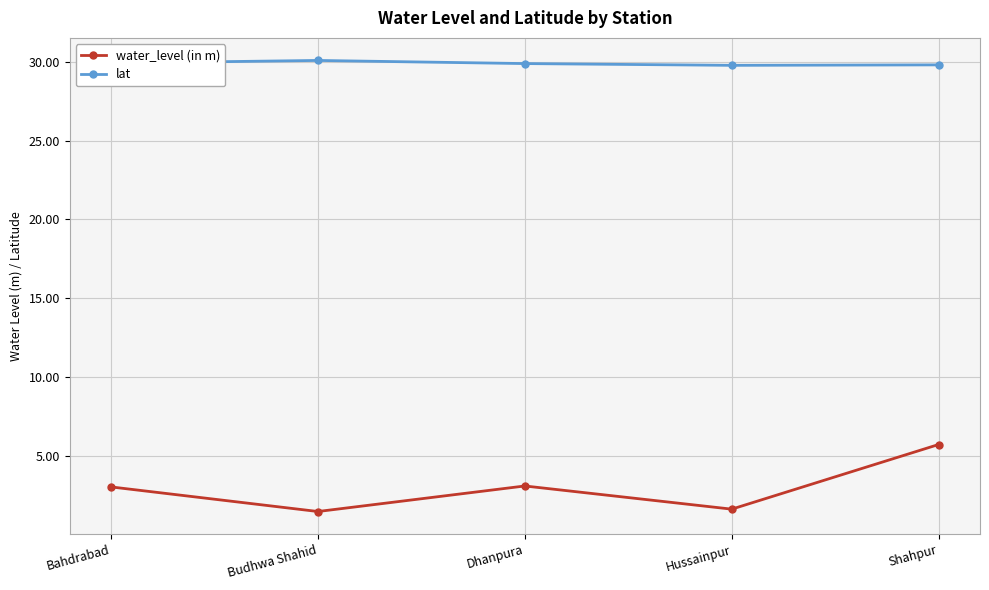

Which series has the largest total across all categories?

lat